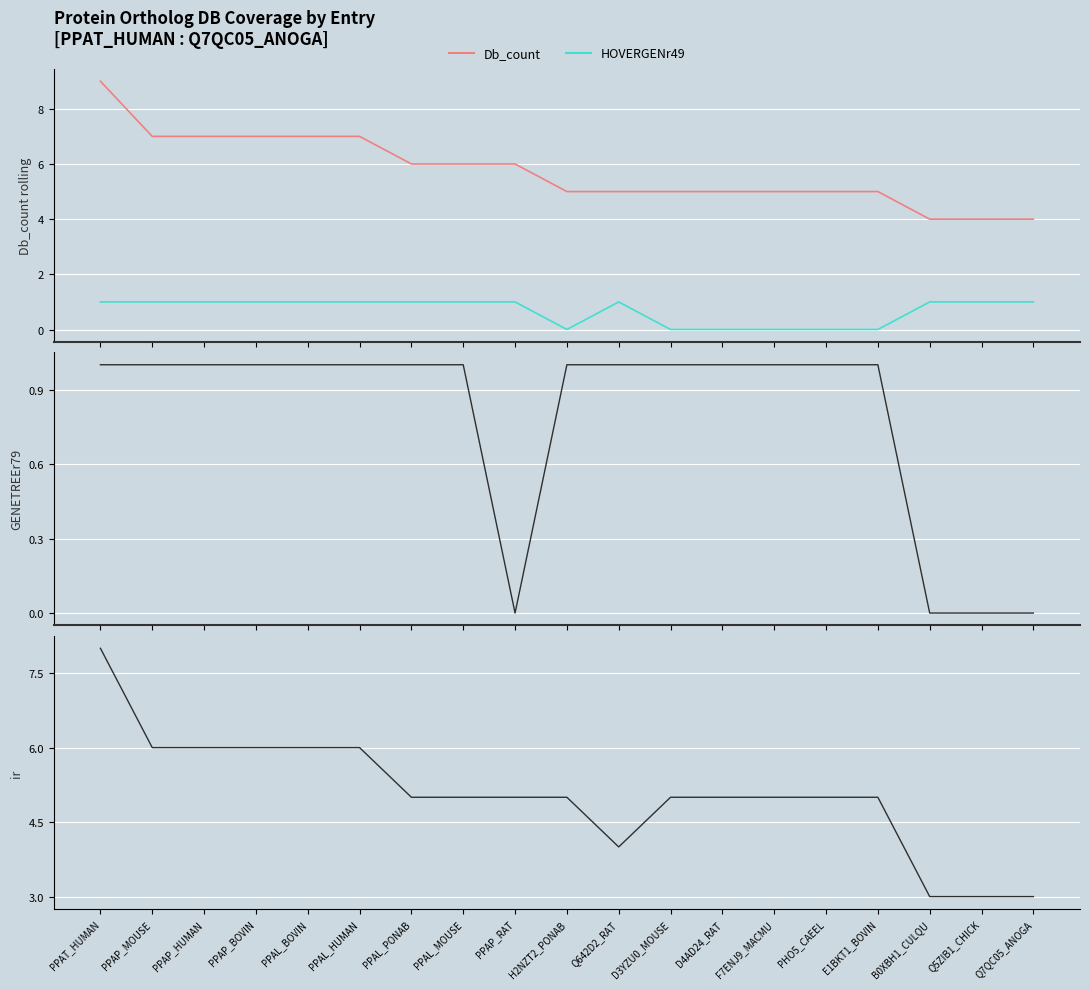

At PPAL_MOUSE, list the series in order from largest to smallest.

Db_count, Db_count - HOVERGENr49, HOVERGENr49, GENETREEr79